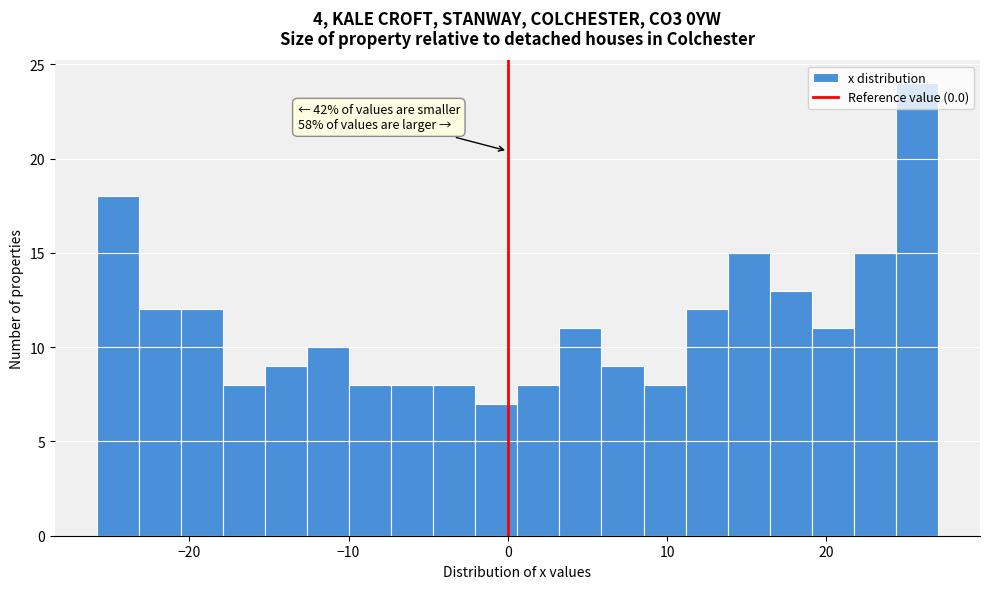

Around what value on the x-axis is the tallest bar? Give the approximate position of its centre, as read against the axis.

26